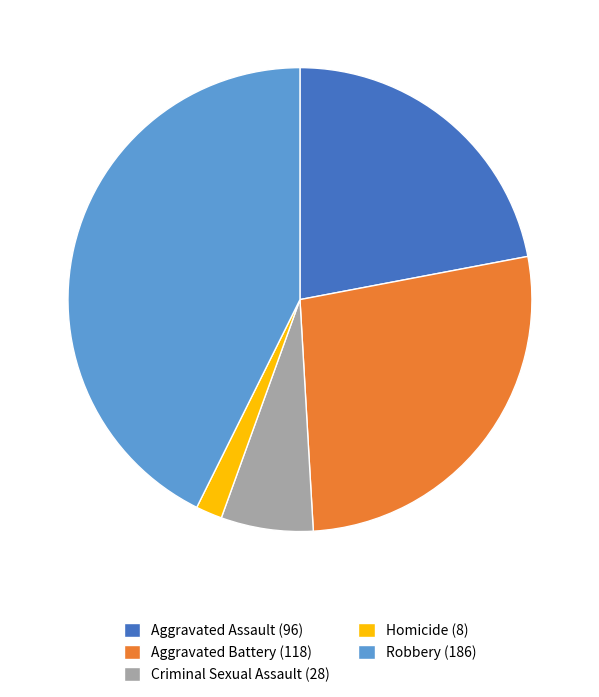

True or false: Aggravated Assault accounts for 22% of the total.

True